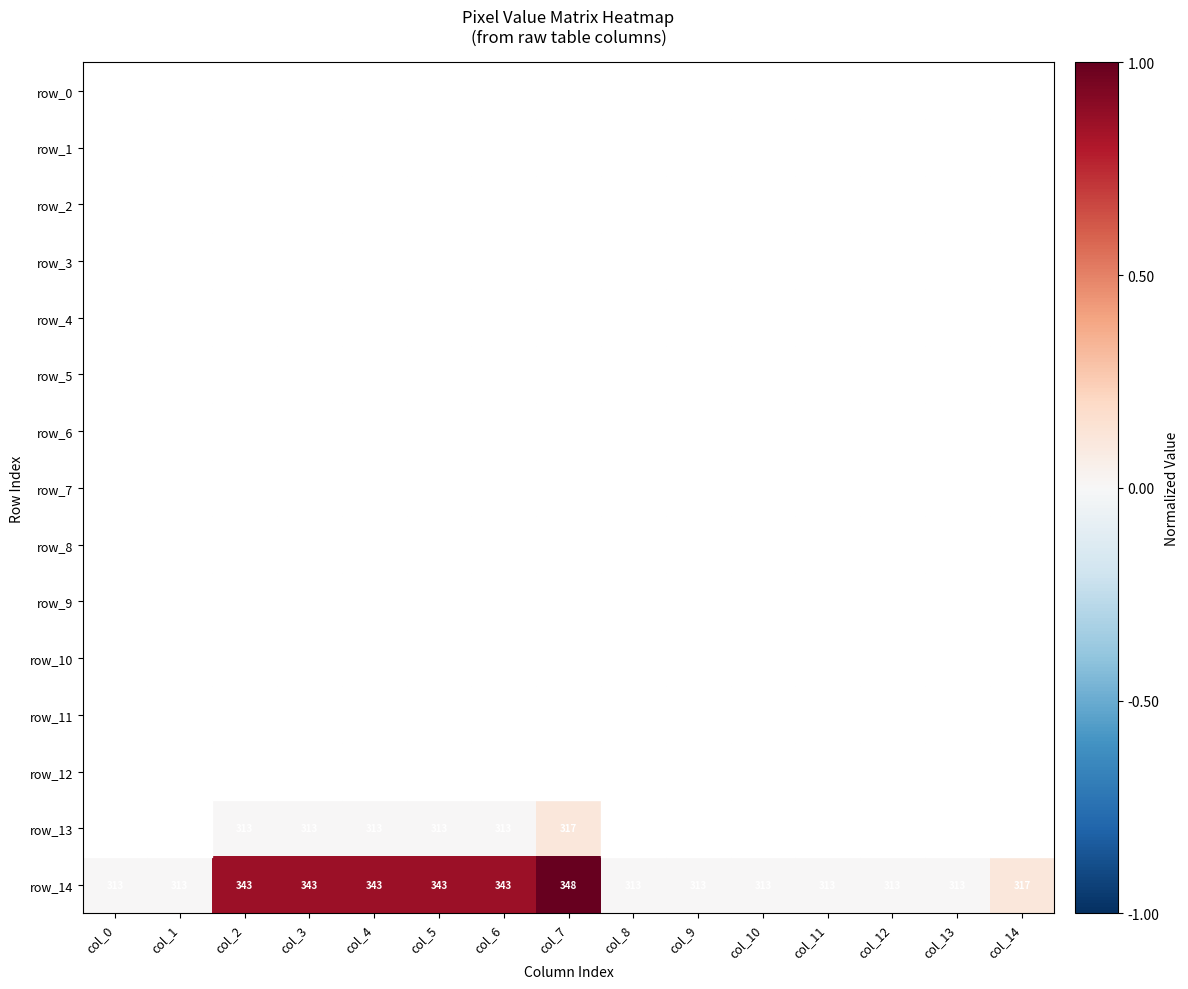

Reading left to right, list all the values displayed in this chart.

row_0: 0.0	0.0	0.0	0.0	0.0	0.0	0.0	0.0	0.0	0.0	0.0	0.0	0.0	0.0	0.0
row_1: 0.0	0.0	0.0	0.0	0.0	0.0	0.0	0.0	0.0	0.0	0.0	0.0	0.0	0.0	0.0
row_2: 0.0	0.0	0.0	0.0	0.0	0.0	0.0	0.0	0.0	0.0	0.0	0.0	0.0	0.0	0.0
row_3: 0.0	0.0	0.0	0.0	0.0	0.0	0.0	0.0	0.0	0.0	0.0	0.0	0.0	0.0	0.0
row_4: 0.0	0.0	0.0	0.0	0.0	0.0	0.0	0.0	0.0	0.0	0.0	0.0	0.0	0.0	0.0
row_5: 0.0	0.0	0.0	0.0	0.0	0.0	0.0	0.0	0.0	0.0	0.0	0.0	0.0	0.0	0.0
row_6: 0.0	0.0	0.0	0.0	0.0	0.0	0.0	0.0	0.0	0.0	0.0	0.0	0.0	0.0	0.0
row_7: 0.0	0.0	0.0	0.0	0.0	0.0	0.0	0.0	0.0	0.0	0.0	0.0	0.0	0.0	0.0
row_8: 0.0	0.0	0.0	0.0	0.0	0.0	0.0	0.0	0.0	0.0	0.0	0.0	0.0	0.0	0.0
row_9: 0.0	0.0	0.0	0.0	0.0	0.0	0.0	0.0	0.0	0.0	0.0	0.0	0.0	0.0	0.0
row_10: 0.0	0.0	0.0	0.0	0.0	0.0	0.0	0.0	0.0	0.0	0.0	0.0	0.0	0.0	0.0
row_11: 0.0	0.0	0.0	0.0	0.0	0.0	0.0	0.0	0.0	0.0	0.0	0.0	0.0	0.0	0.0
row_12: 0.0	0.0	0.0	0.0	0.0	0.0	0.0	0.0	0.0	0.0	0.0	0.0	0.0	0.0	0.0
row_13: 0.0	0.0	0.0	0.0	0.0	0.0	0.0	0.1	0.0	0.0	0.0	0.0	0.0	0.0	0.0
row_14: 0.0	0.0	0.9	0.9	0.9	0.9	0.9	1.0	0.0	0.0	0.0	0.0	0.0	0.0	0.1